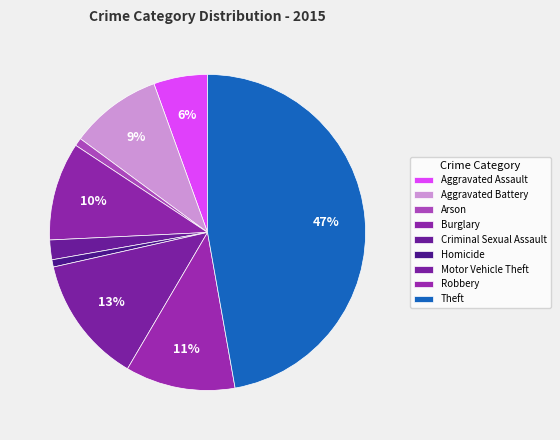

What percentage is the Homicide slice, to the nearest percent?

1%